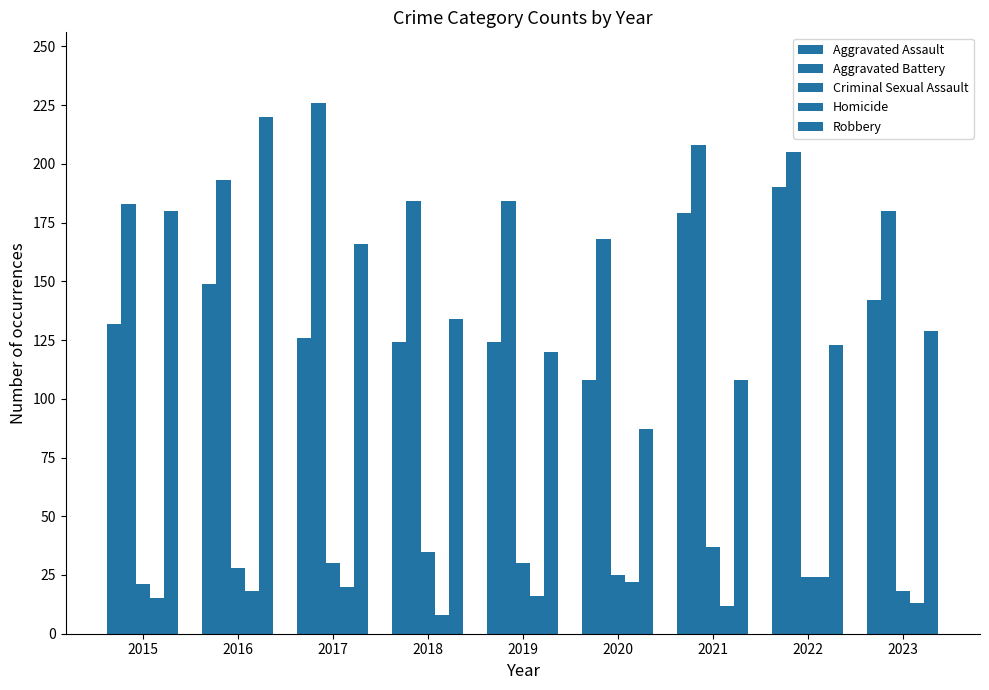

Which category has the lowest value in the Robbery series?

2020